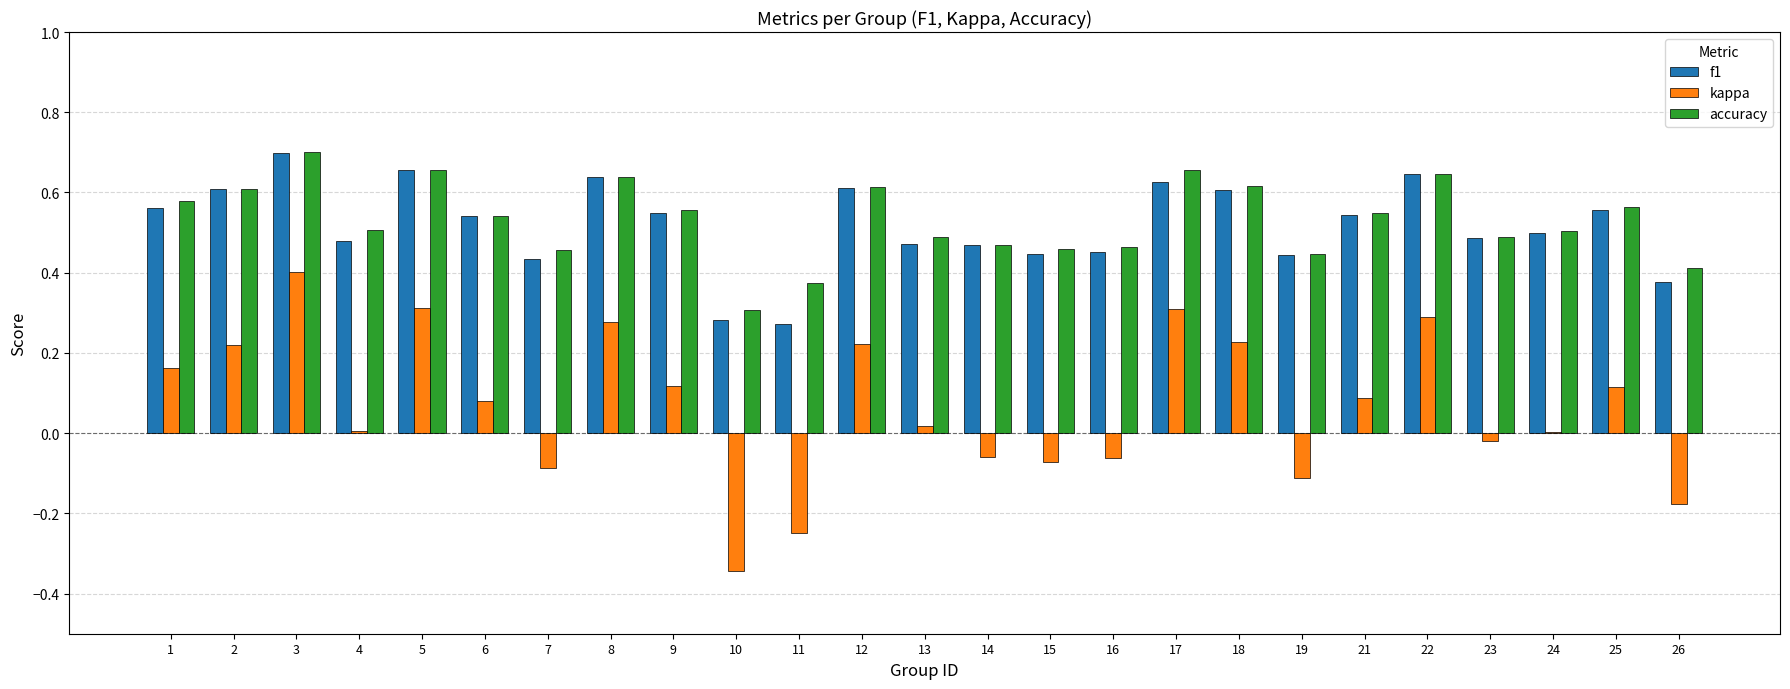

What is the sum of the f1 values at 15 and 12?

1.1